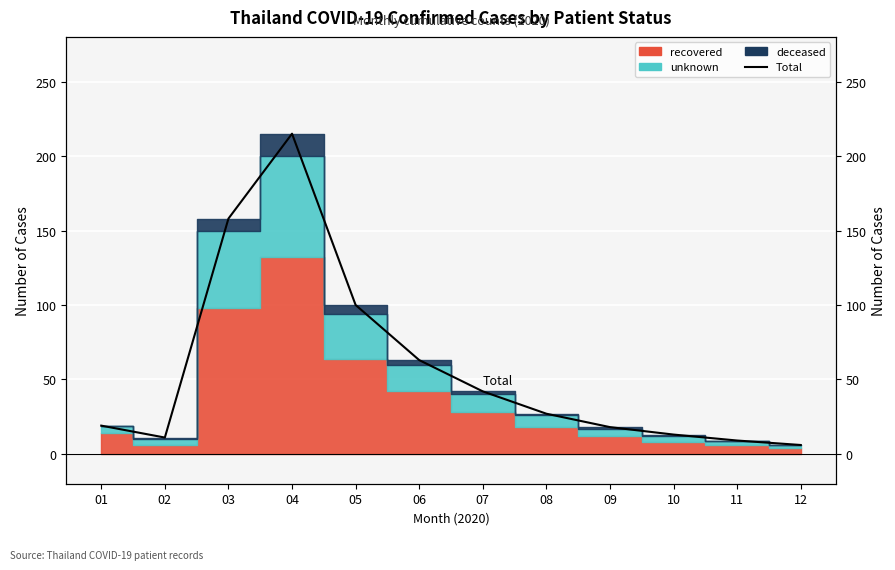

Where is the first local maximum?

04